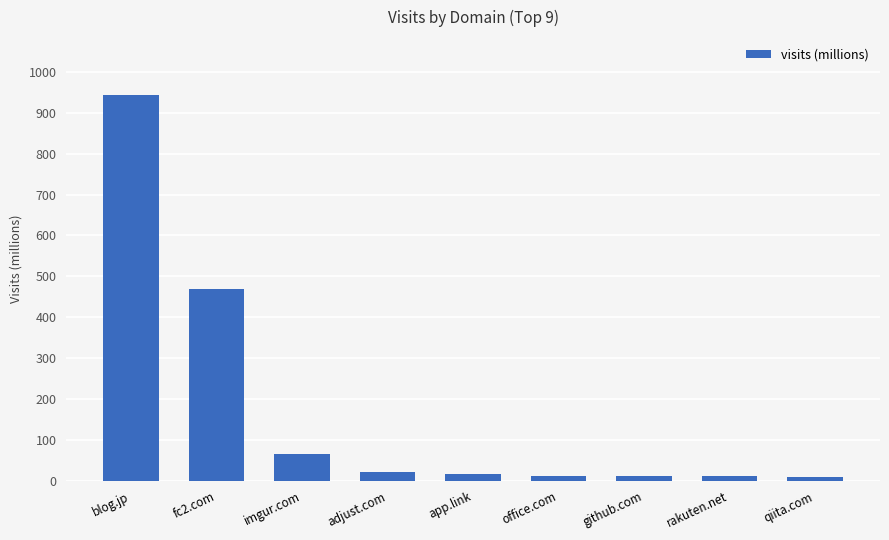

What is the average value?

173.7